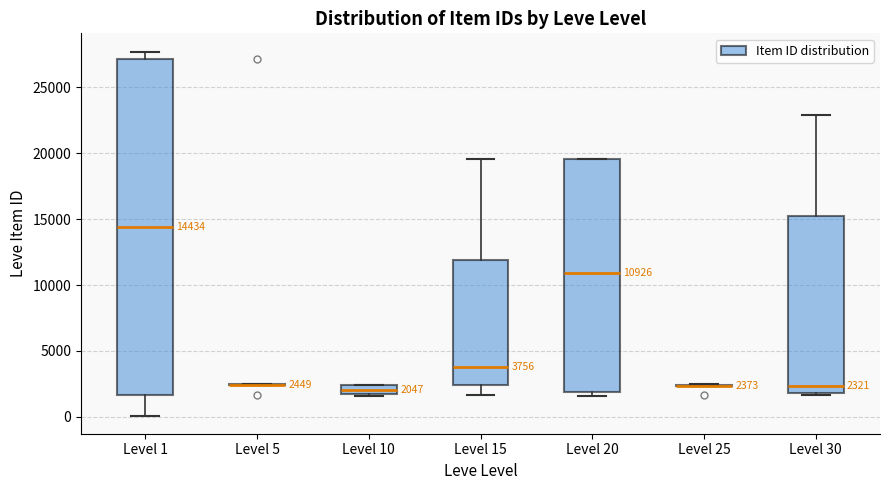

Which box is the tallest, from its lower edge to its upper edge?

Level 1